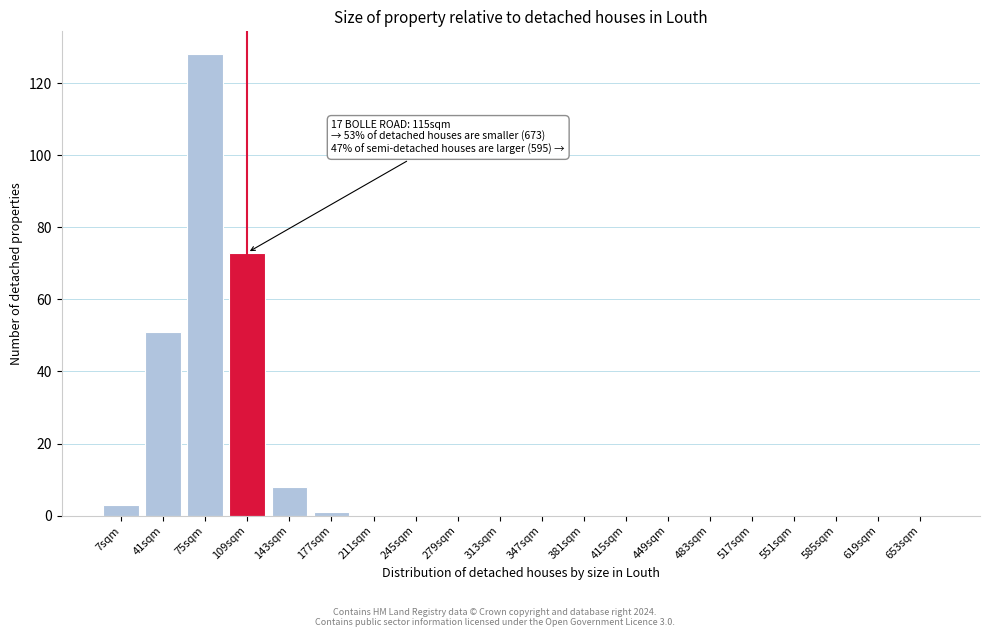

Reading left to right, list all the values displayed in this chart.

7sqm=3	41sqm=51	75sqm=128	109sqm=73	143sqm=8	177sqm=1	211sqm=0	245sqm=0	279sqm=0	313sqm=0	347sqm=0	381sqm=0	415sqm=0	449sqm=0	483sqm=0	517sqm=0	551sqm=0	585sqm=0	619sqm=0	653sqm=0